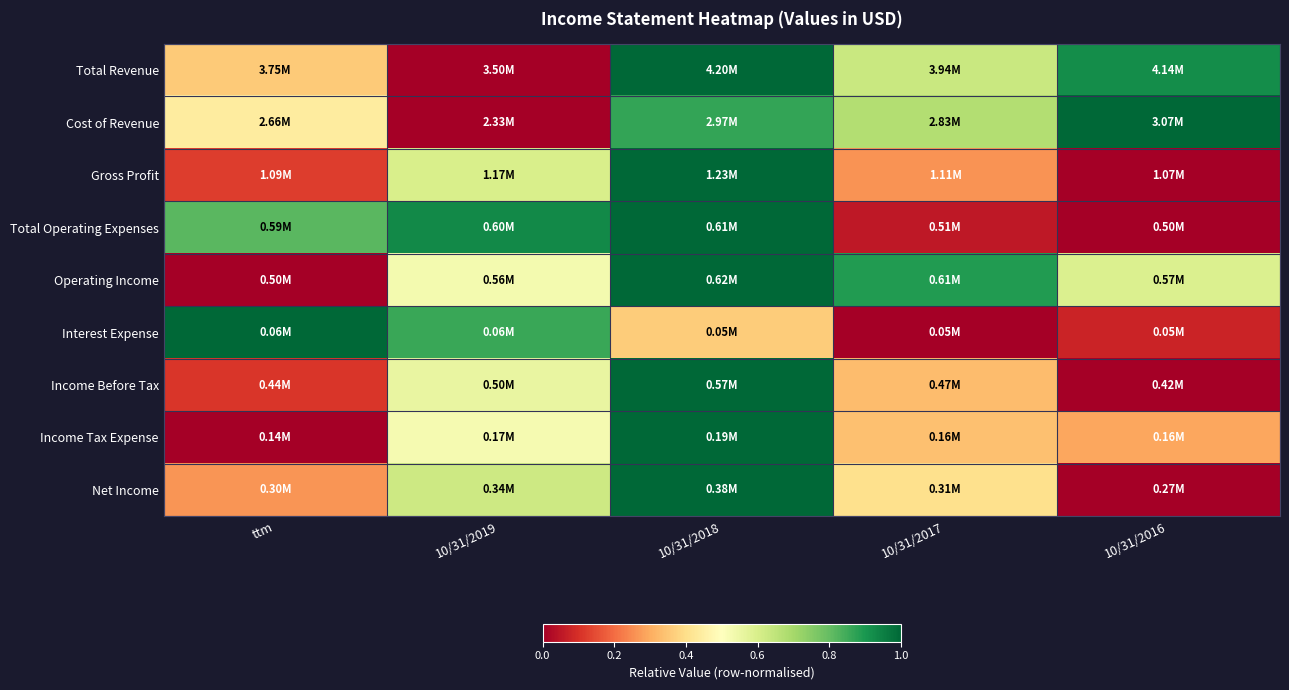

How many categories are shown in the chart?

5